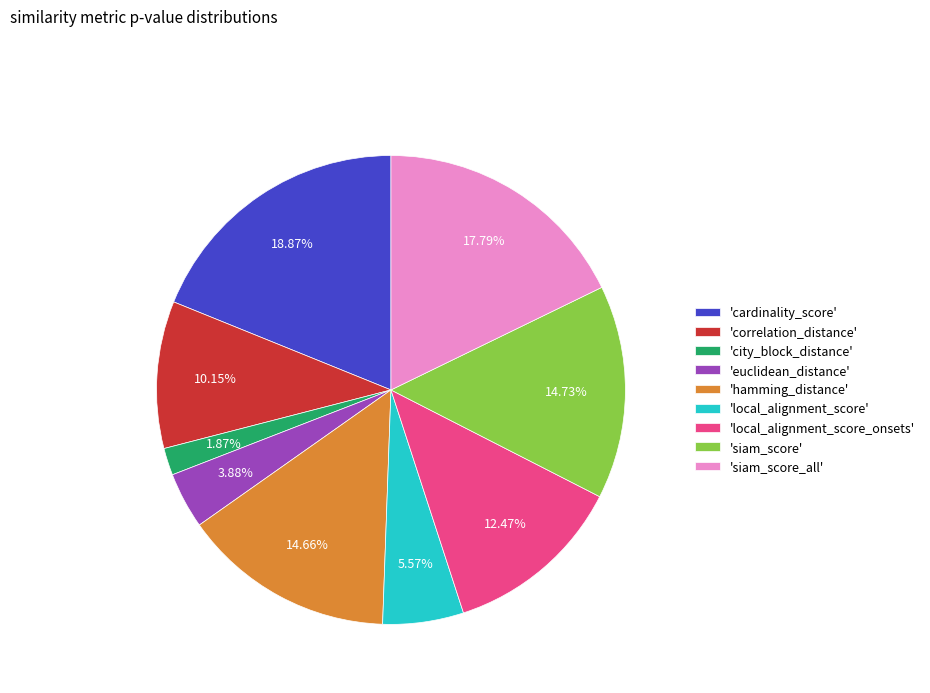

Combined, do 'correlation_distance' and 'siam_score_all' account for over 50%?

No